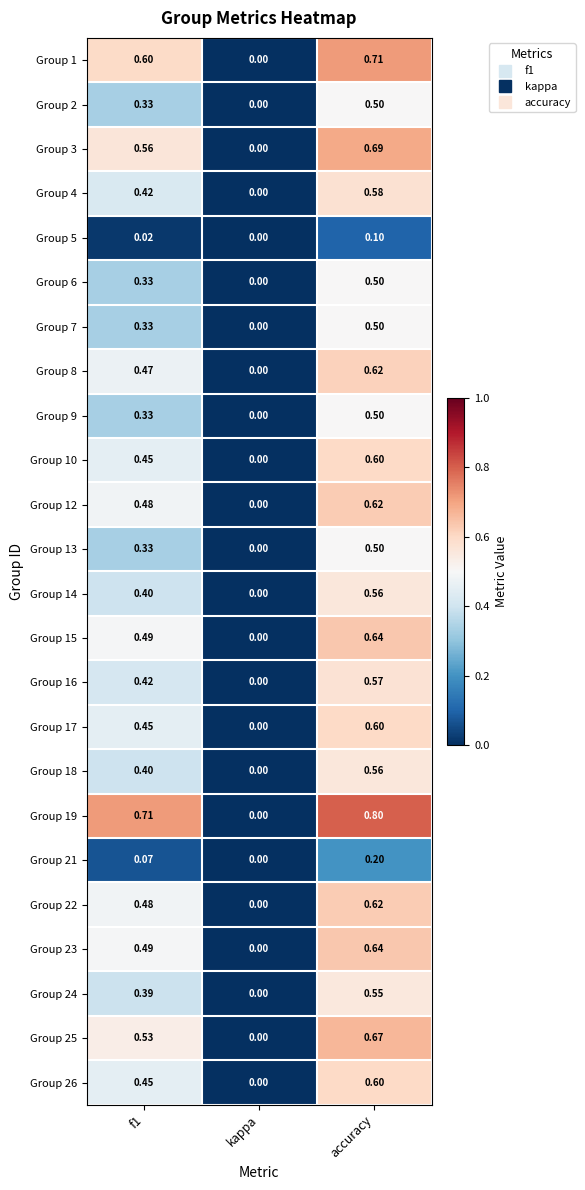

Which label corresponds to the largest value in the chart?

accuracy